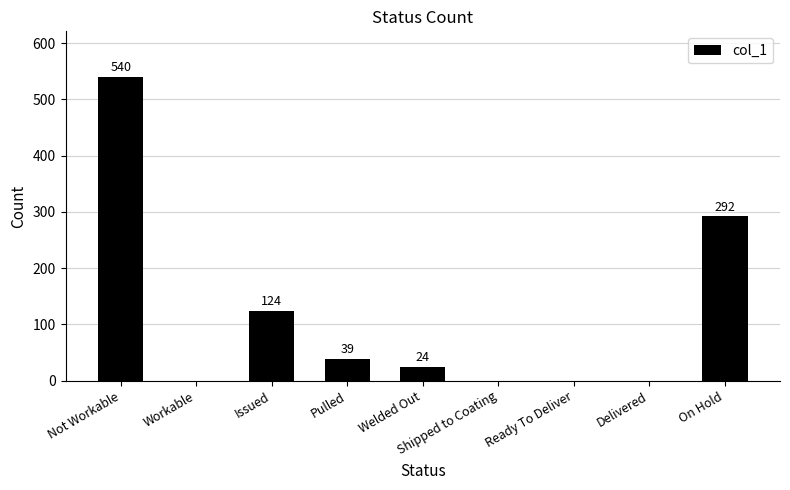

Which category has the highest value across all series?

Not Workable